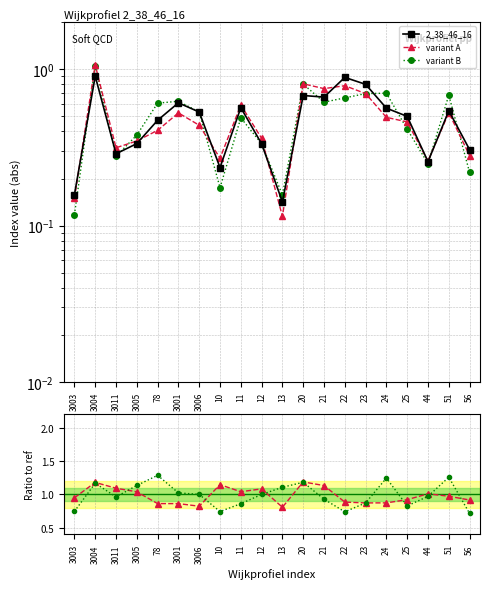

Where is variant B / ref nearest to the value 1?

12